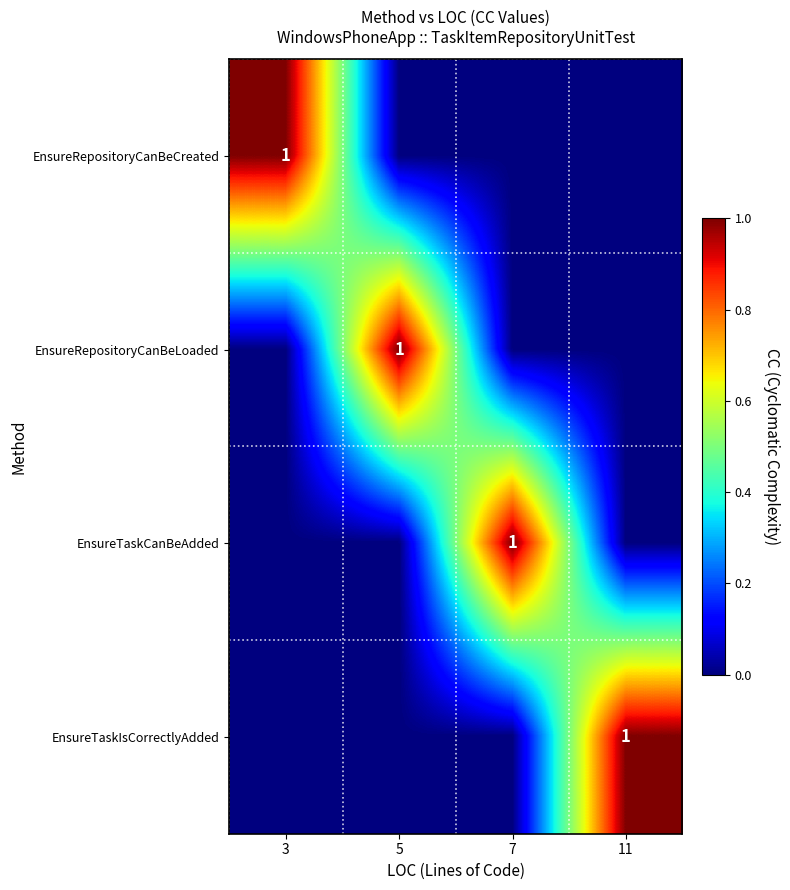

True or false: EnsureRepositoryCanBeLoaded has a value of 1 at 5.

True